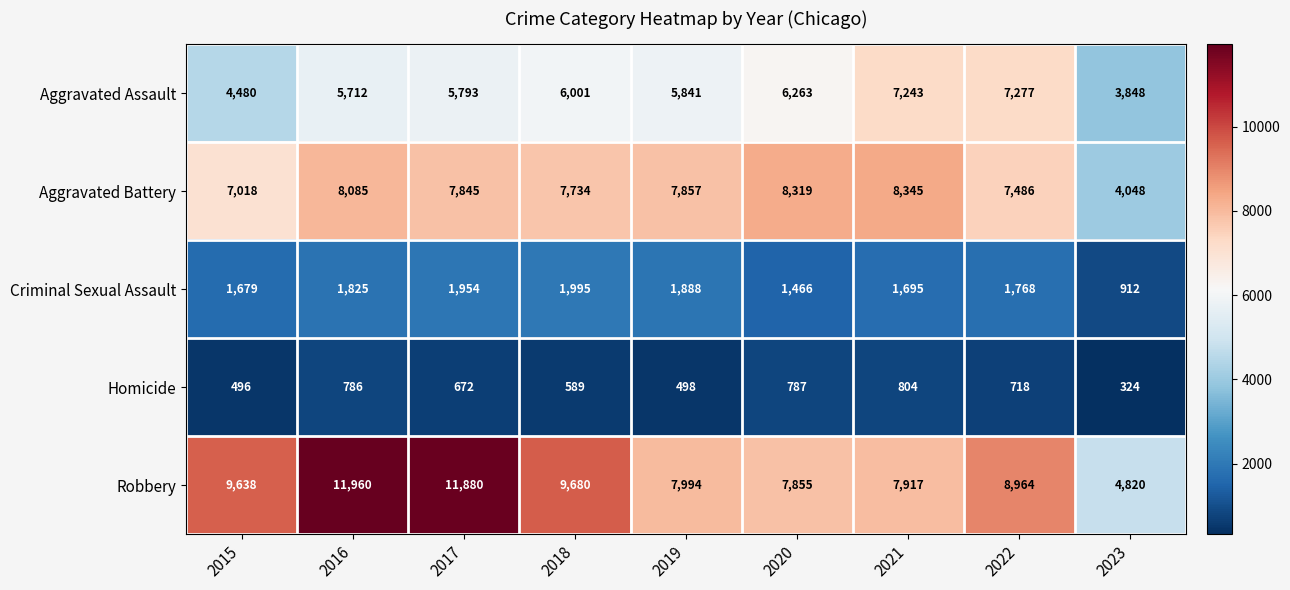

At which label does Criminal Sexual Assault first exceed 1768?

2016